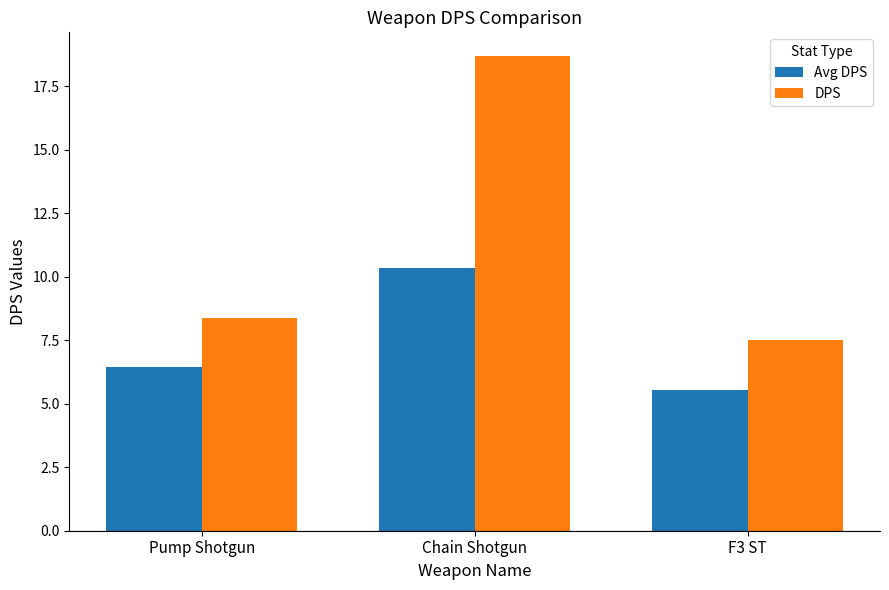

Rank the series at Chain Shotgun from lowest to highest value.

Avg DPS, DPS